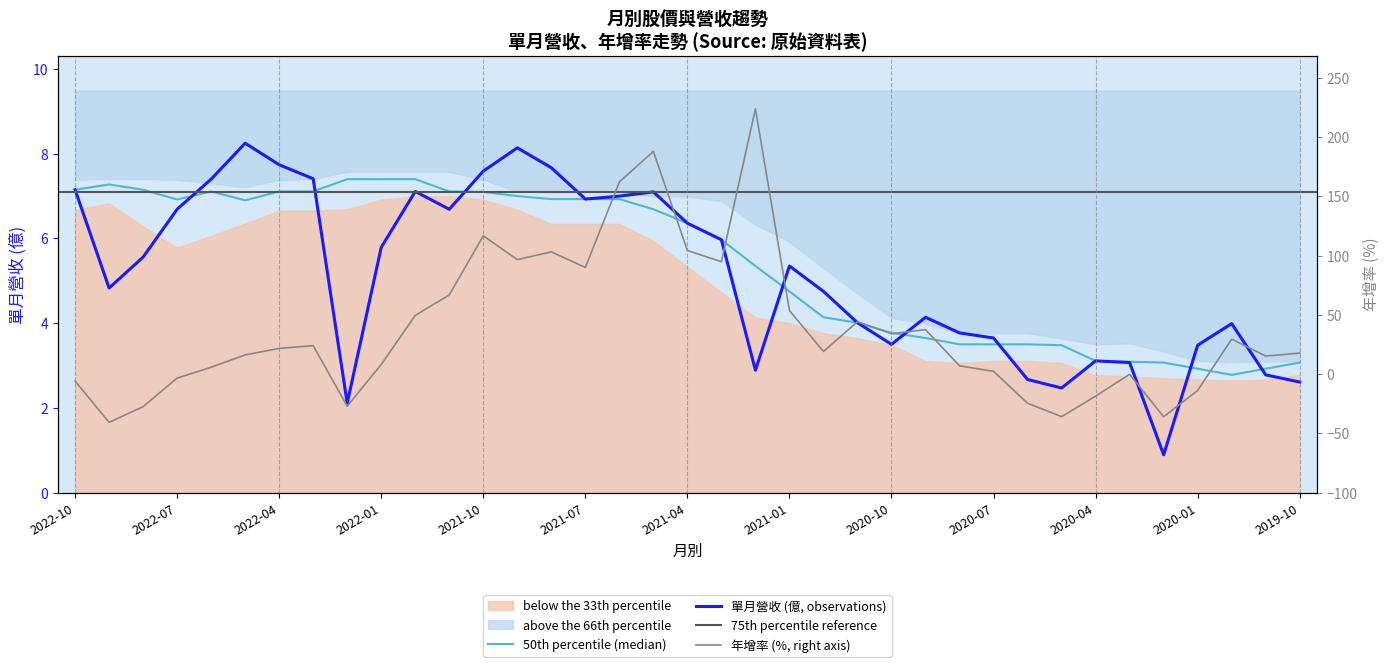

What is the difference between the maximum and second lowest values in the 年增(%) series?

259.8